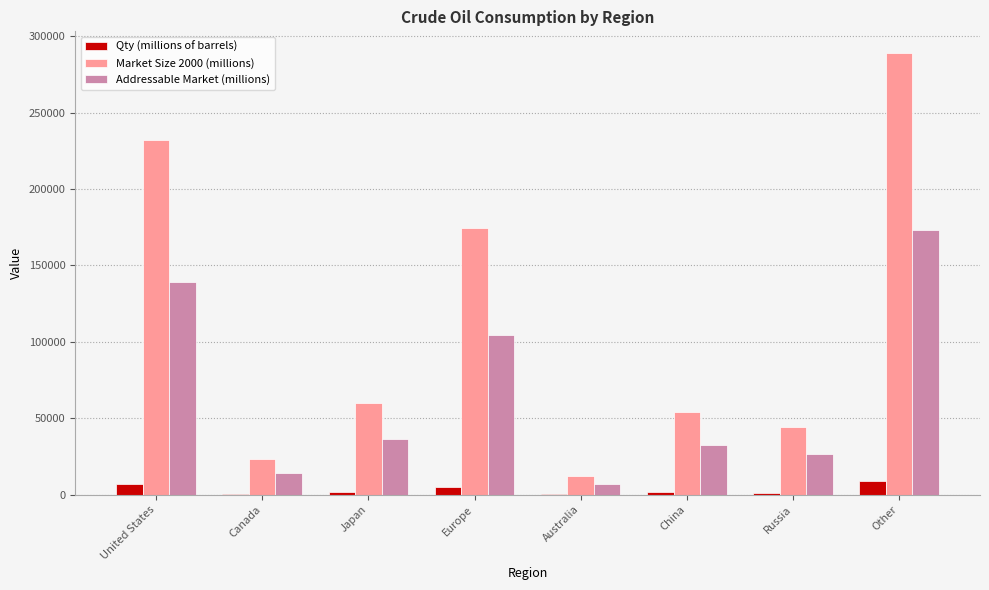

Is it true that Addressable Market (millions) equals 37992.9 at United States?

False